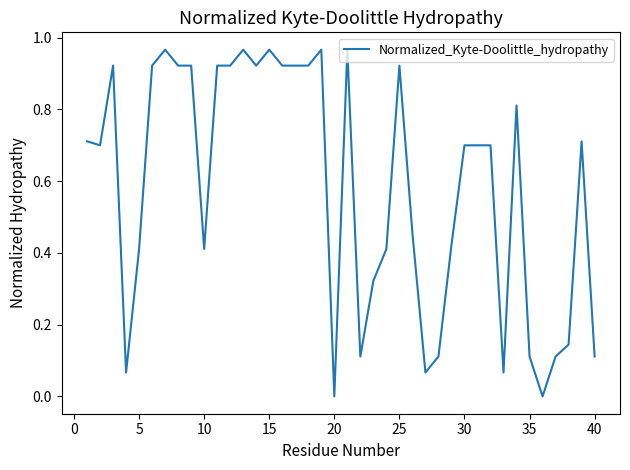

The value at 10 is 0.2. True or false?

False